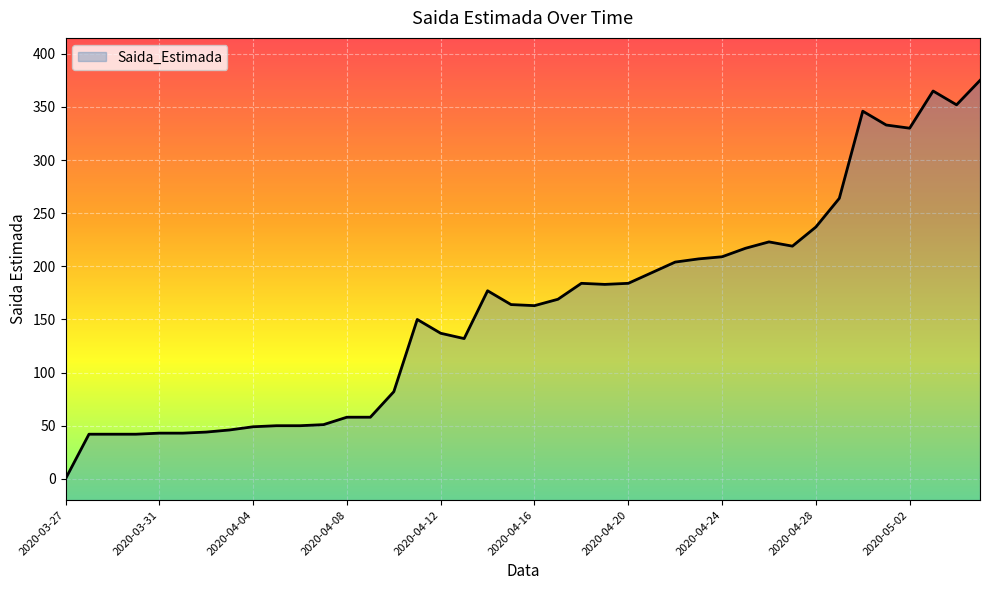

What is the value of the 3rd point from the left?

42